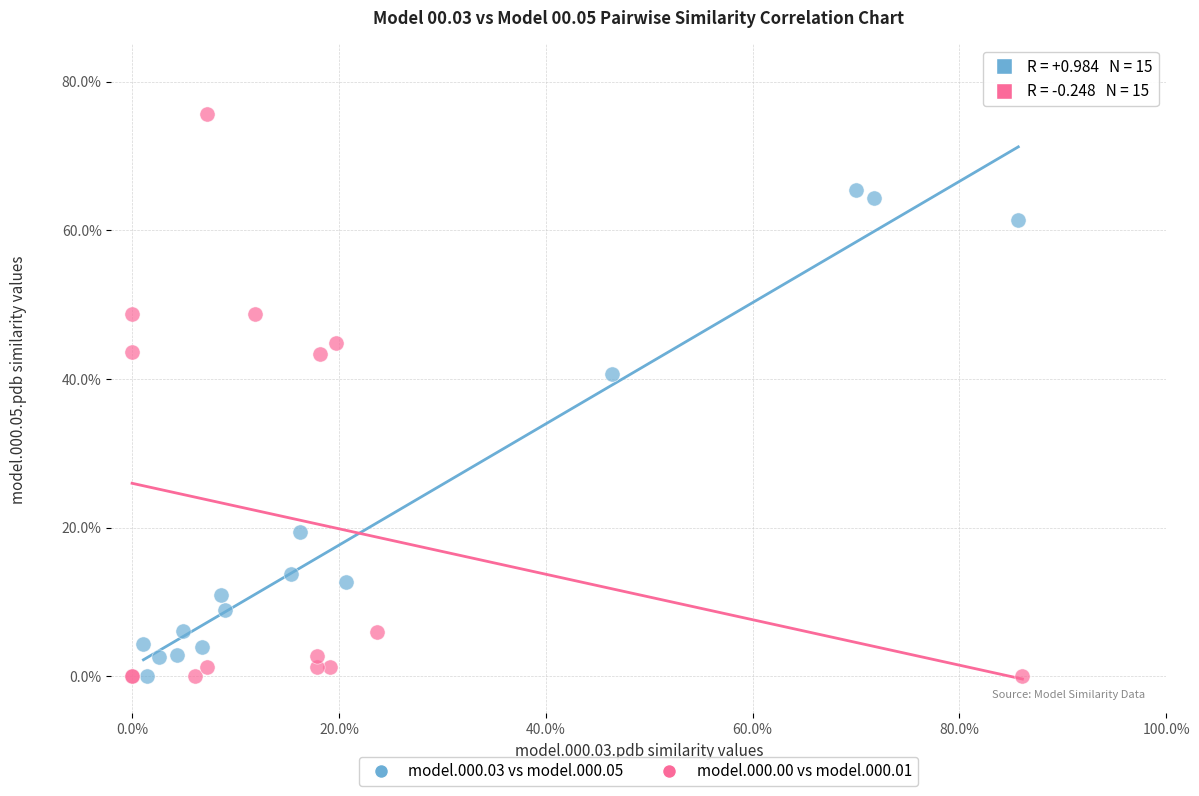

What are all the series names shown in the legend?

model.000.03 vs model.000.05, model.000.00 vs model.000.01